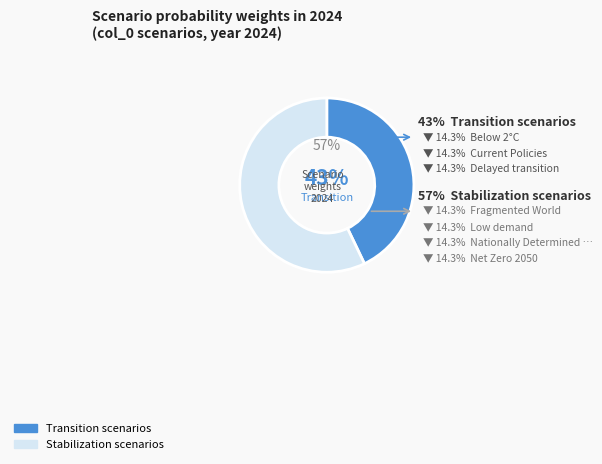

The Delayed transition slice represents 14% of the pie. True or false?

True